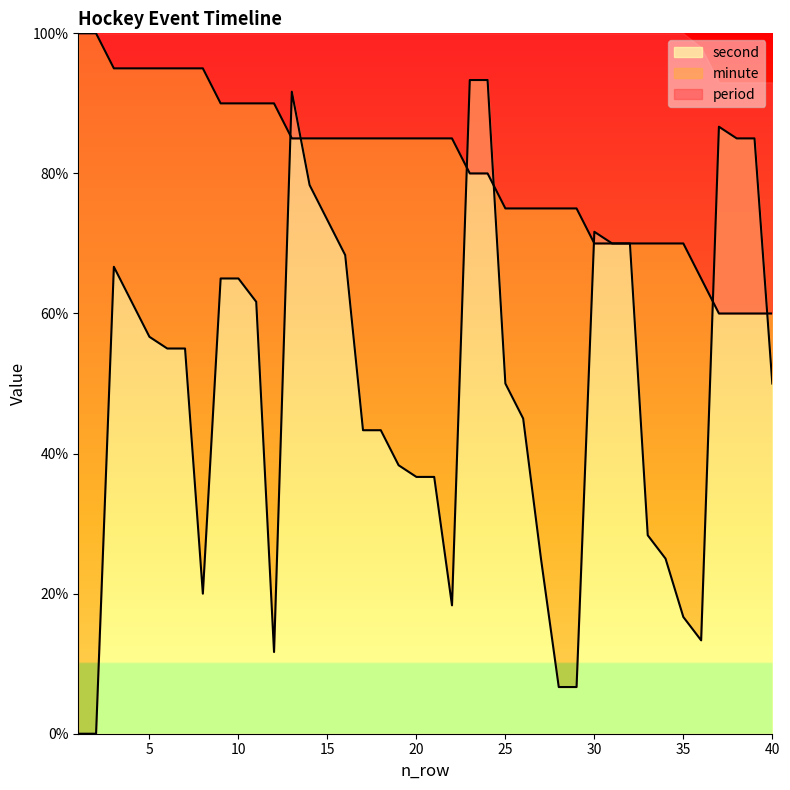

Read the second value at 10.

65.0